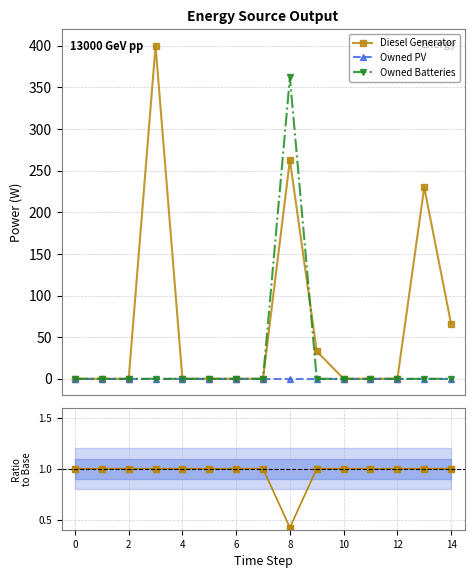

True or false: Owned Batteries and Owned PV intersect in this chart.

False